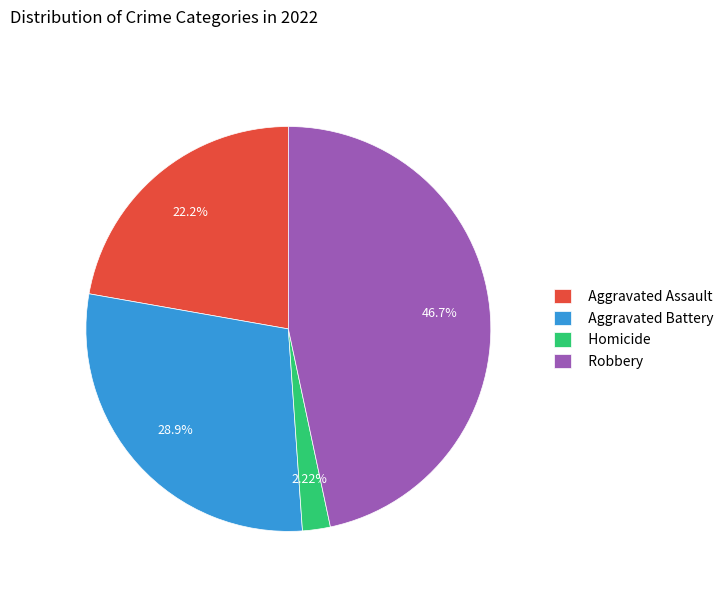

Is there any slice that represents more than half of the pie?

No